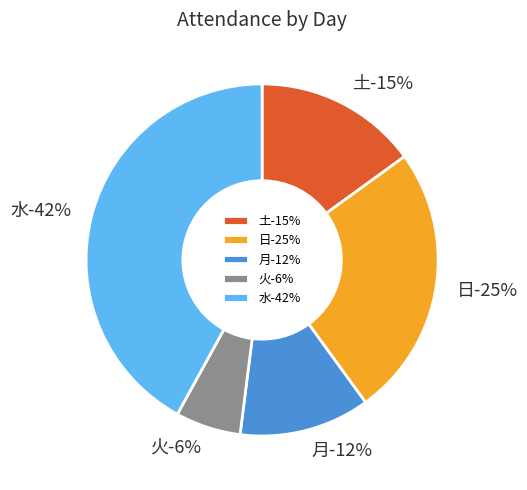

To the nearest percent, what percentage of the pie is 日?

25%